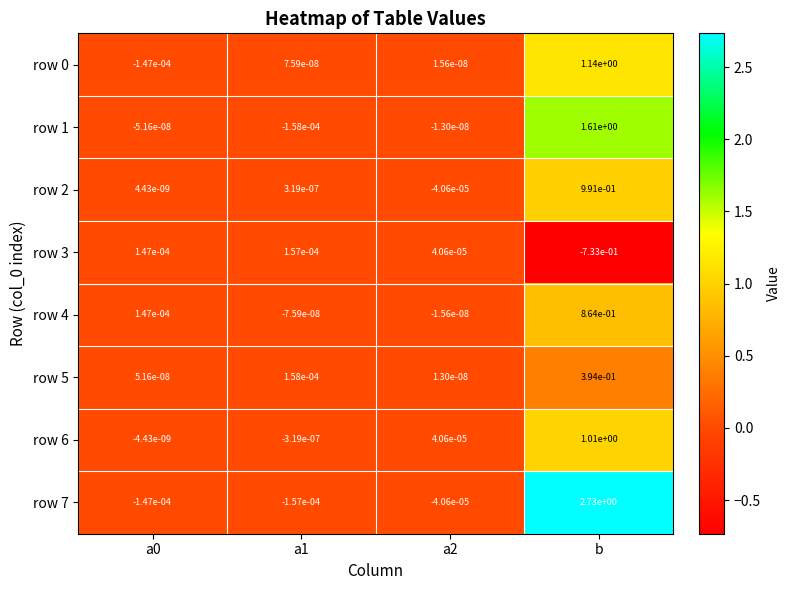

Is the value of row 1 at a1 greater than the value of row 7 at b?

No